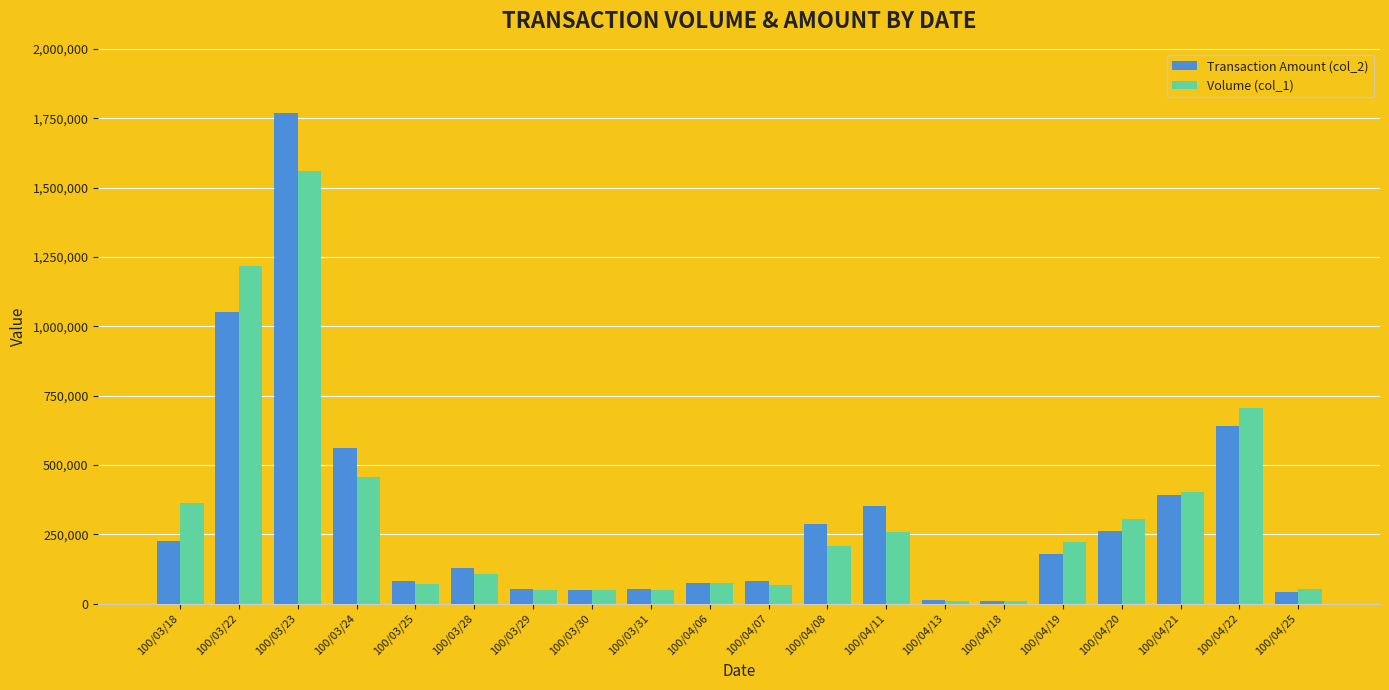

What is the maximum value shown in the chart?

1769610